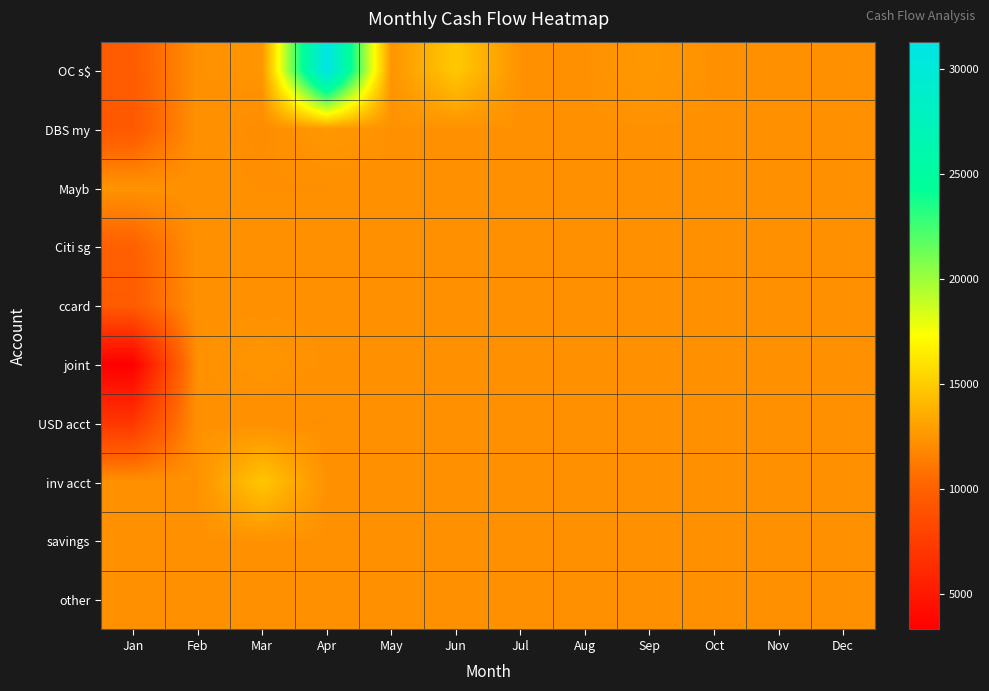

Reading right to left, what are all the values shown in this chart?

OC s$: Dec=12332.0	Nov=12332.0	Oct=12330.3	Sep=12618.0	Aug=12330.3	Jul=12330.3	Jun=14873.9	May=12480.0	Apr=31314.4	Mar=12480.0	Feb=12330.0	Jan=9662.8
DBS my: Dec=12332.0	Nov=12332.0	Oct=12330.3	Sep=12330.0	Aug=12330.3	Jul=12330.3	Jun=12330.0	May=12330.0	Apr=12608.0	Mar=12130.0	Feb=12330.0	Jan=9439.0
Mayb: Dec=12332.0	Nov=12332.0	Oct=12330.3	Sep=12330.0	Aug=12330.3	Jul=12330.3	Jun=12330.0	May=12330.0	Apr=12230.0	Mar=12230.0	Feb=12330.0	Jan=12440.3
Citi sg: Dec=12332.0	Nov=12332.0	Oct=12330.3	Sep=12330.3	Aug=12330.3	Jul=12330.3	Jun=12330.3	May=12330.3	Apr=12330.3	Mar=12330.3	Feb=12330.0	Jan=9956.8
ccard: Dec=12332.0	Nov=12332.0	Oct=12330.3	Sep=12330.3	Aug=12330.3	Jul=12330.3	Jun=12330.3	May=12330.0	Apr=12330.3	Mar=12330.3	Feb=12330.0	Jan=9648.6
joint: Dec=12332.0	Nov=12332.0	Oct=12330.3	Sep=12330.3	Aug=12330.3	Jul=12330.3	Jun=12330.3	May=12330.0	Apr=12330.3	Mar=12460.3	Feb=12330.0	Jan=3330.0
USD acct: Dec=12332.0	Nov=12332.0	Oct=12330.3	Sep=12330.0	Aug=12330.3	Jul=12330.3	Jun=12330.0	May=12330.0	Apr=12230.0	Mar=12240.3	Feb=12330.0	Jan=7115.0
inv acct: Dec=12332.0	Nov=12332.0	Oct=12330.3	Sep=12330.0	Aug=12330.3	Jul=12330.3	Jun=12330.0	May=12330.0	Apr=12330.0	Mar=14750.7	Feb=12330.0	Jan=12332.0
savings: Dec=12332.0	Nov=12332.0	Oct=12330.3	Sep=12330.0	Aug=12330.3	Jul=12330.3	Jun=12330.0	May=12330.0	Apr=12330.0	Mar=12330.0	Feb=12330.0	Jan=12332.0
other: Dec=12332.0	Nov=12332.0	Oct=12330.3	Sep=12330.0	Aug=12330.3	Jul=12330.3	Jun=12330.0	May=12330.0	Apr=12330.0	Mar=12330.0	Feb=12330.0	Jan=12332.0